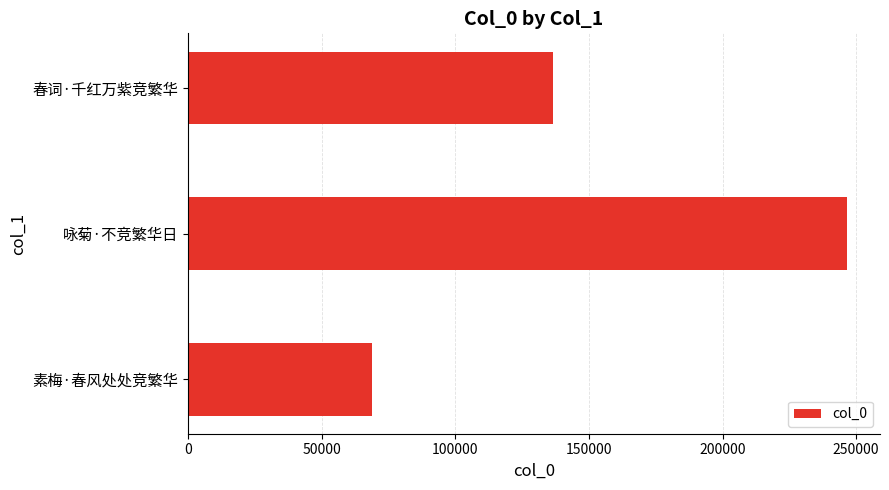

What is the change in value from 咏菊·不竞繁华日 to 春词·千红万紫竞繁华?

-109975